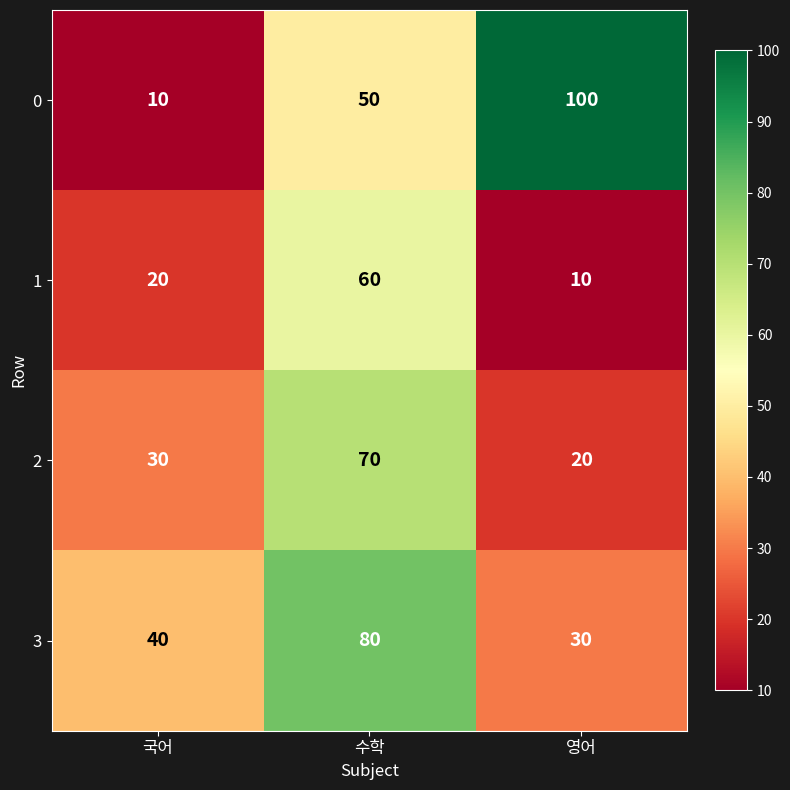

What is the difference between the maximum and second lowest values in the 0 series?

50